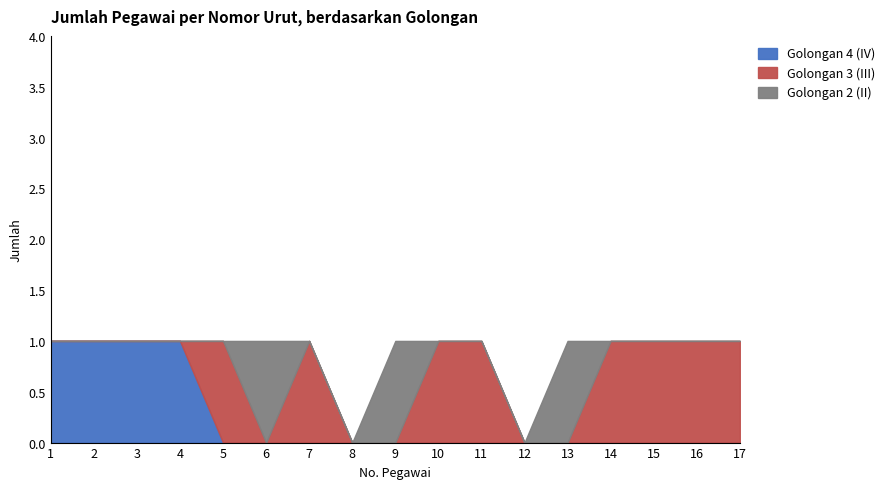

At which category does the chart reach its peak across all series?

1